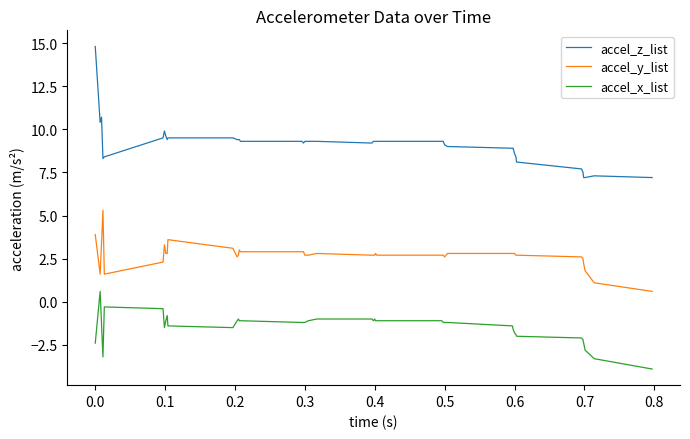

Which series has the largest total across all categories?

accel_z_list